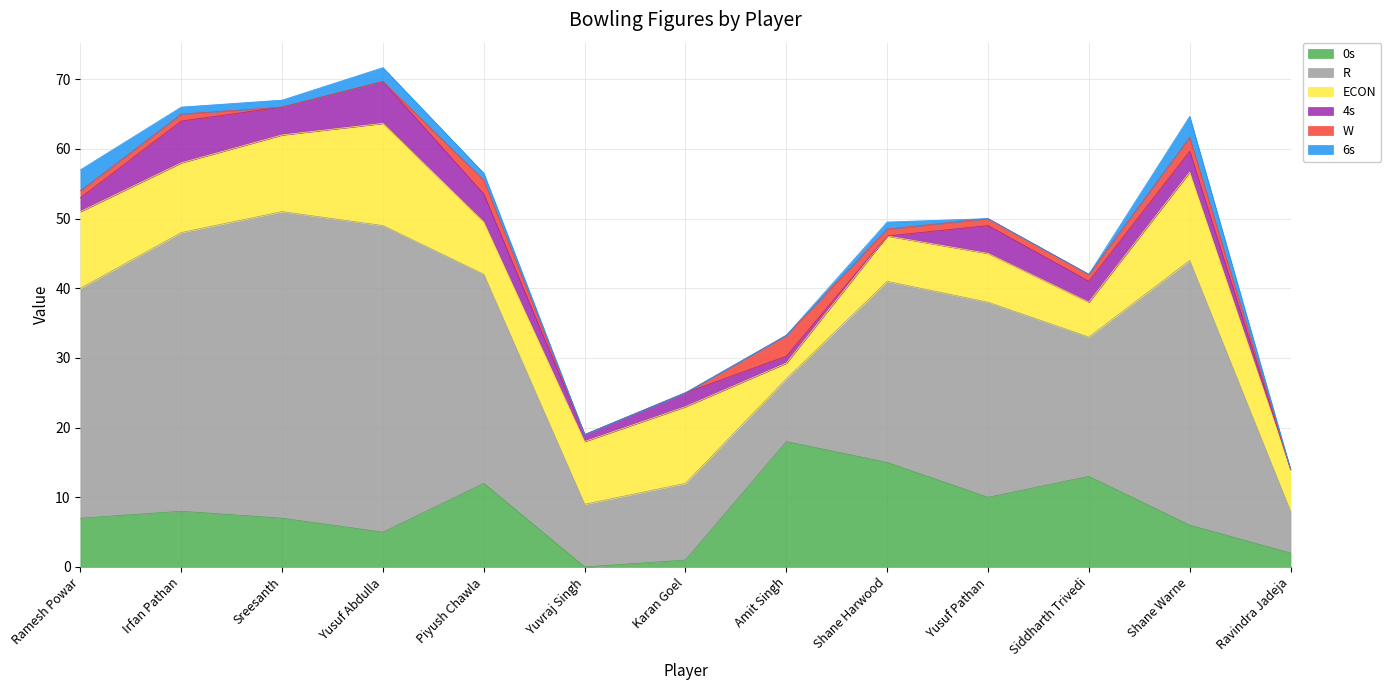

Reading right to left, transcribe all the data shown in this chart.

0s: 2.0	6.0	13.0	10.0	15.0	18.0	1.0	0.0	12.0	5.0	7.0	8.0	7.0
R: 6.0	38.0	20.0	28.0	26.0	9.0	11.0	9.0	30.0	44.0	44.0	40.0	33.0
ECON: 6.0	12.7	5.0	7.0	6.5	2.2	11.0	9.0	7.5	14.7	11.0	10.0	11.0
4s: 0.0	3.0	3.0	4.0	0.0	1.0	2.0	1.0	4.0	6.0	4.0	6.0	2.0
W: 0.0	2.0	1.0	1.0	1.0	3.0	0.0	0.0	2.0	0.0	0.0	1.0	1.0
6s: 0.0	3.0	0.0	0.0	1.0	0.0	0.0	0.0	1.0	2.0	1.0	1.0	3.0